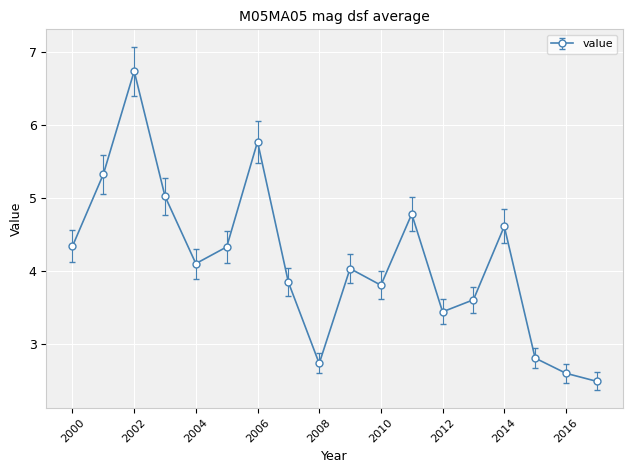

How many series are shown in this chart?

1